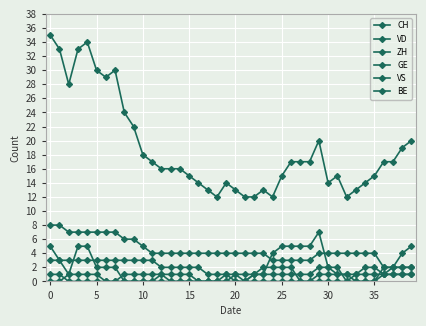

At how many categories does at least one series exceed 11?

40